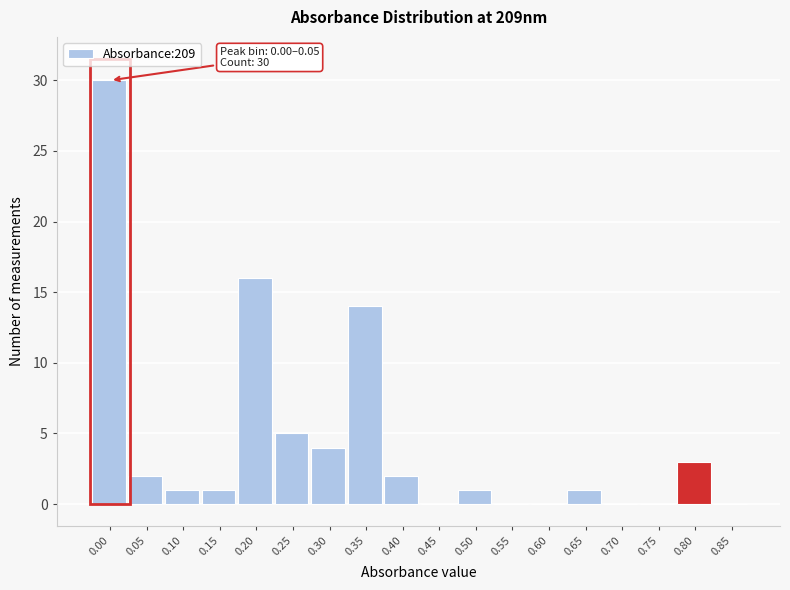

Reading right to left, list all the values displayed in this chart.

0.85=0	0.80=3	0.75=0	0.70=0	0.65=1	0.60=0	0.55=0	0.50=1	0.45=0	0.40=2	0.35=14	0.30=4	0.25=5	0.20=16	0.15=1	0.10=1	0.05=2	0.00=30